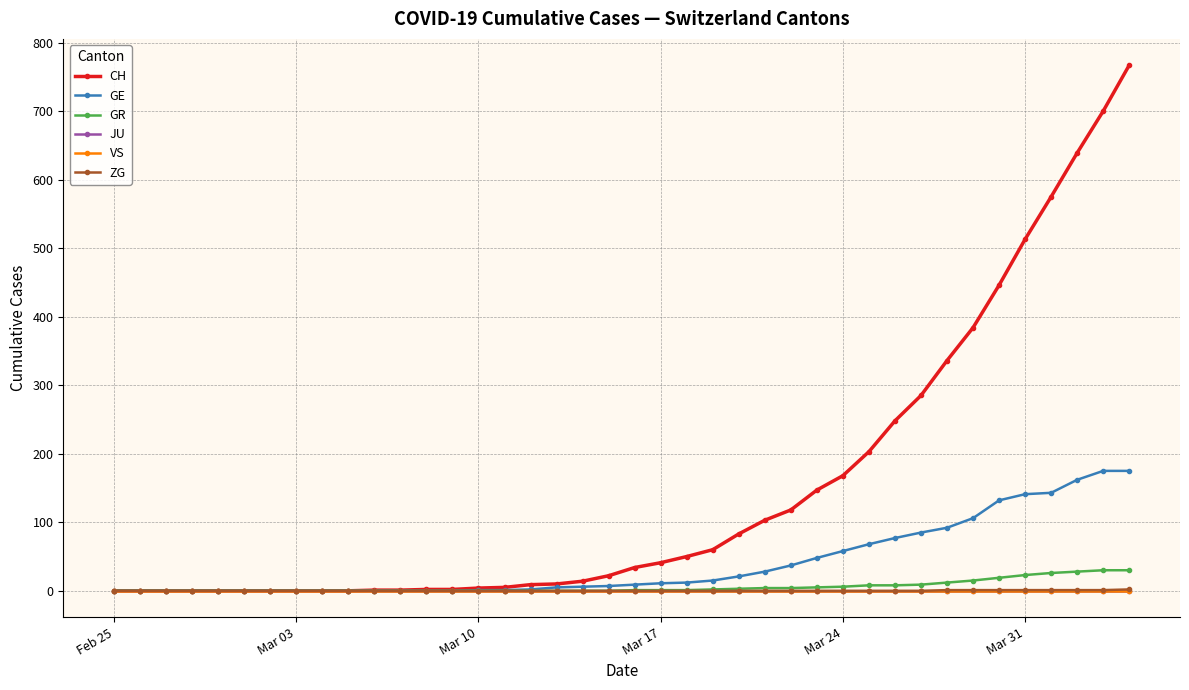

Does the chart have visible grid lines?

Yes